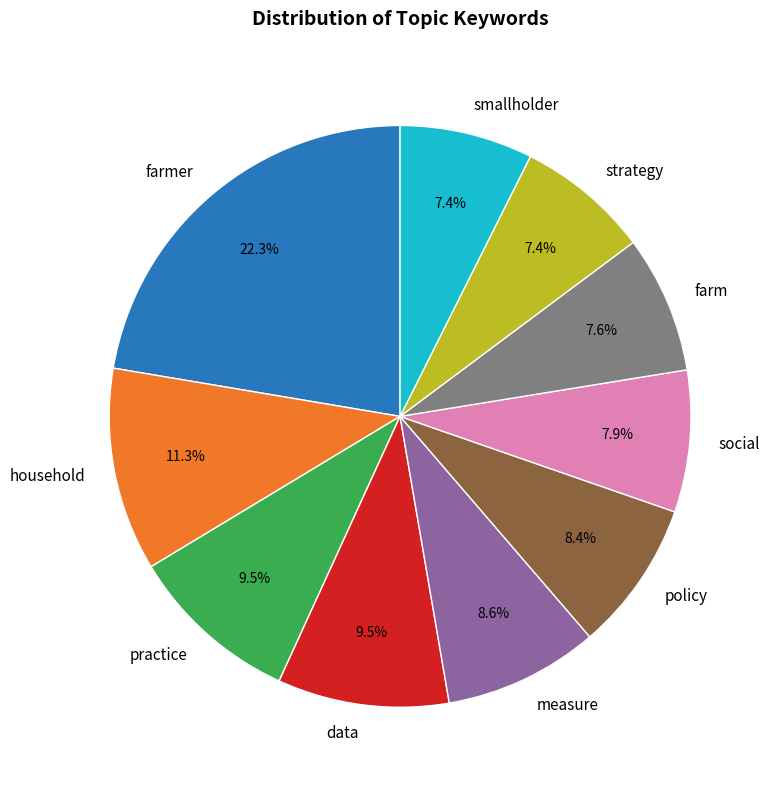

Does any single category account for the majority?

No